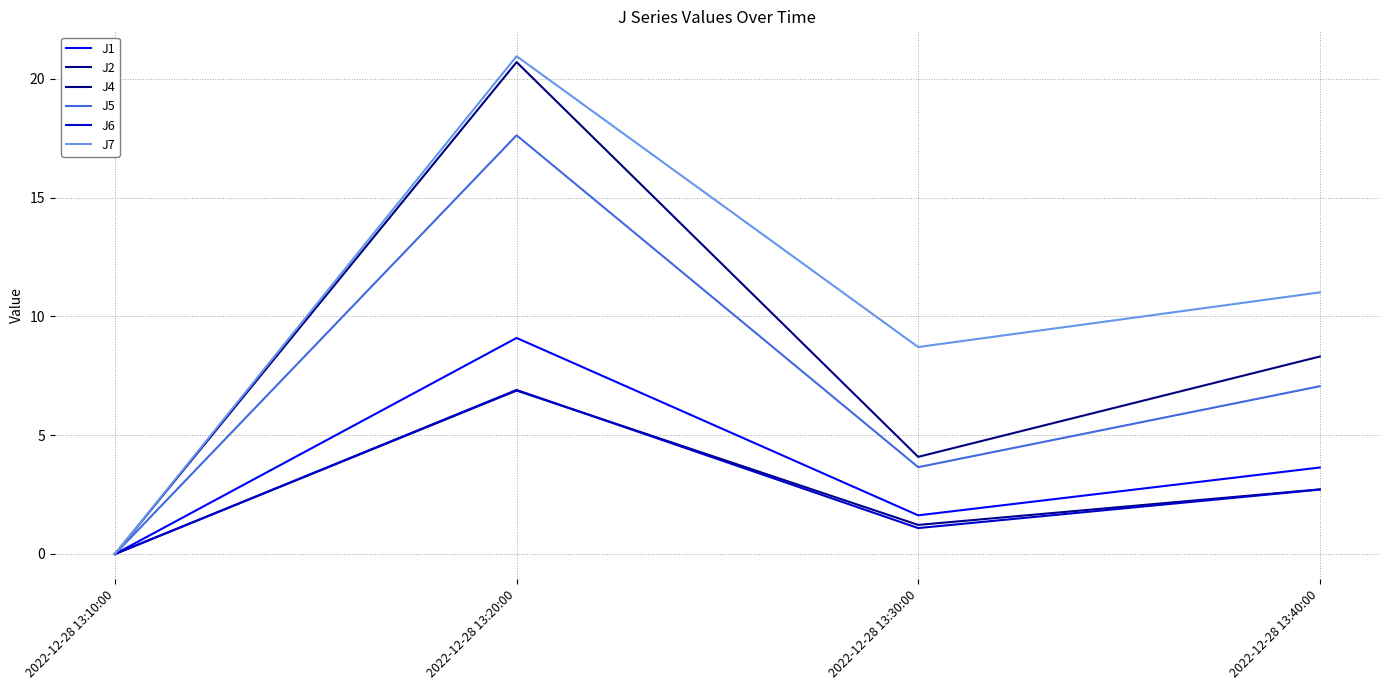

Reading left to right, what are all the values shown in this chart?

J1: 0.0	9.1	1.6	3.6
J2: 0.0	6.9	1.2	2.7
J4: 0.0	20.7	4.1	8.3
J5: 0.0	17.6	3.7	7.1
J6: 0.0	6.9	1.1	2.7
J7: 0.0	20.9	8.7	11.0